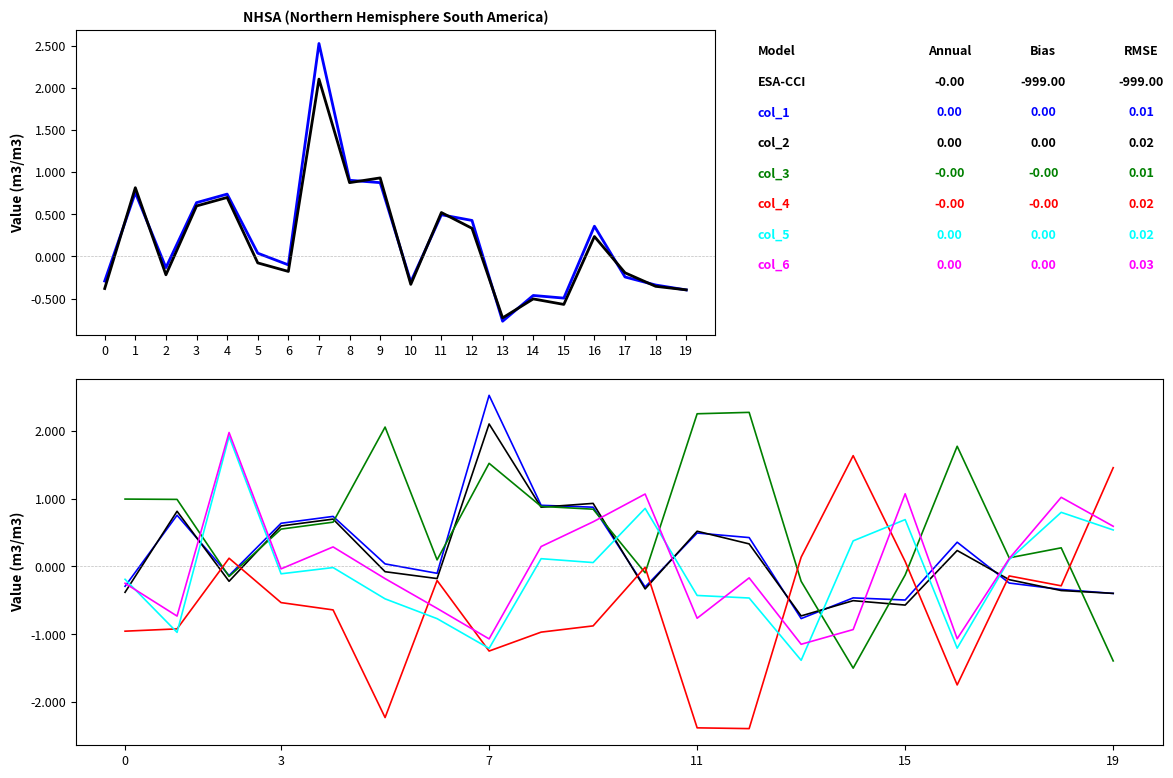

In col_2, how many points are lower than both neighbors (excluding endpoints)?

6